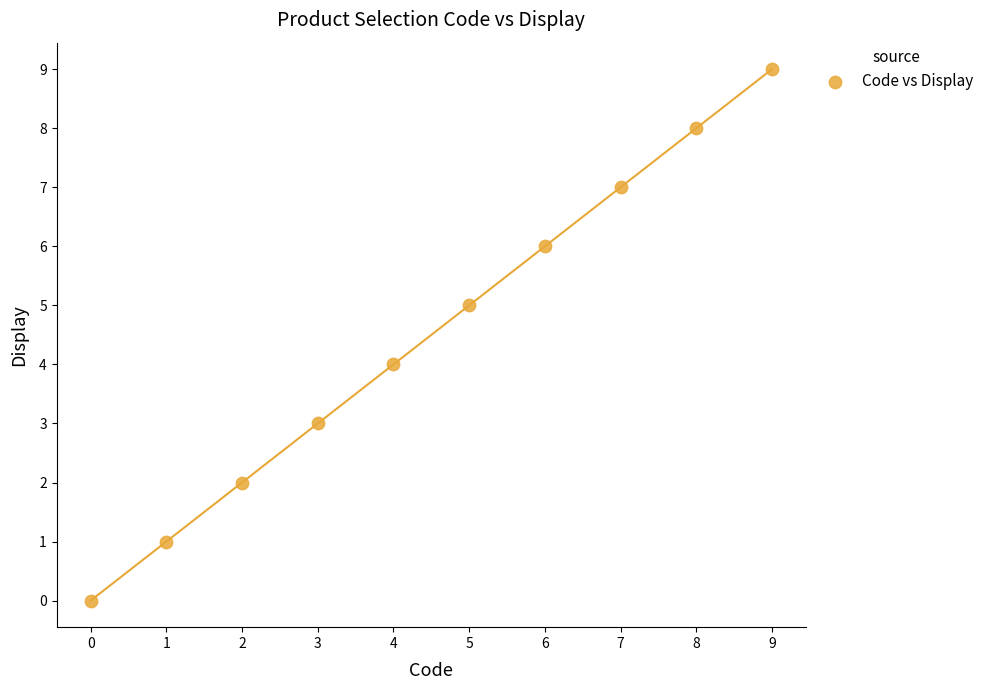

What is the range of Y values (max minus min)?

9